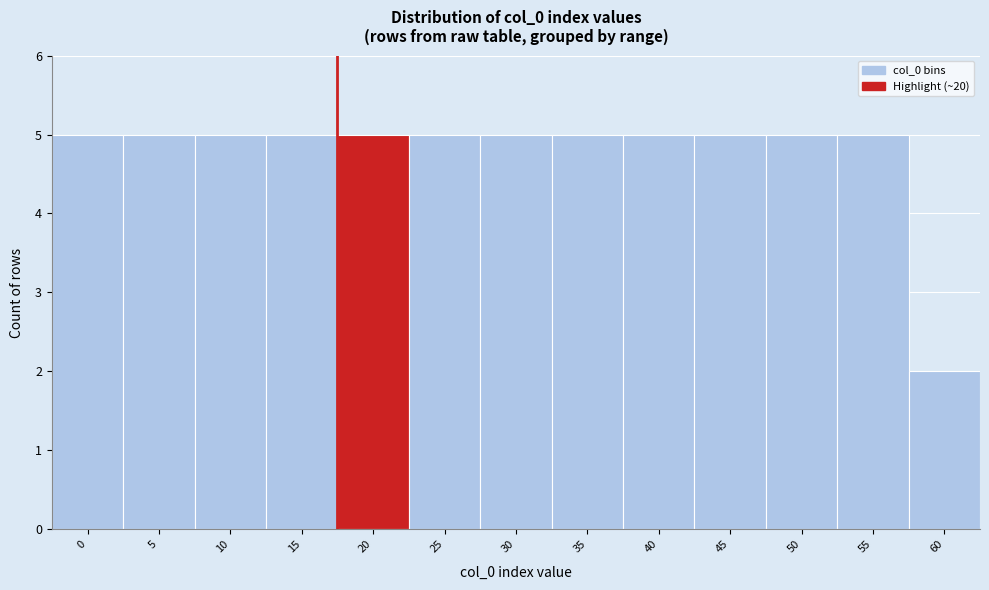

Reading left to right, list all the values displayed in this chart.

5	5	5	5	5	5	5	5	5	5	5	5	2